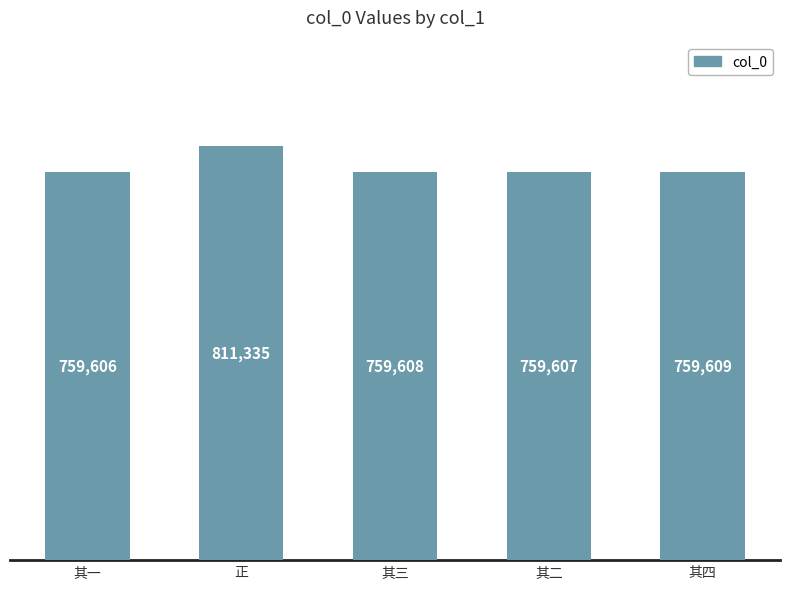

What is the difference between the values at 其四 and 其三?

1